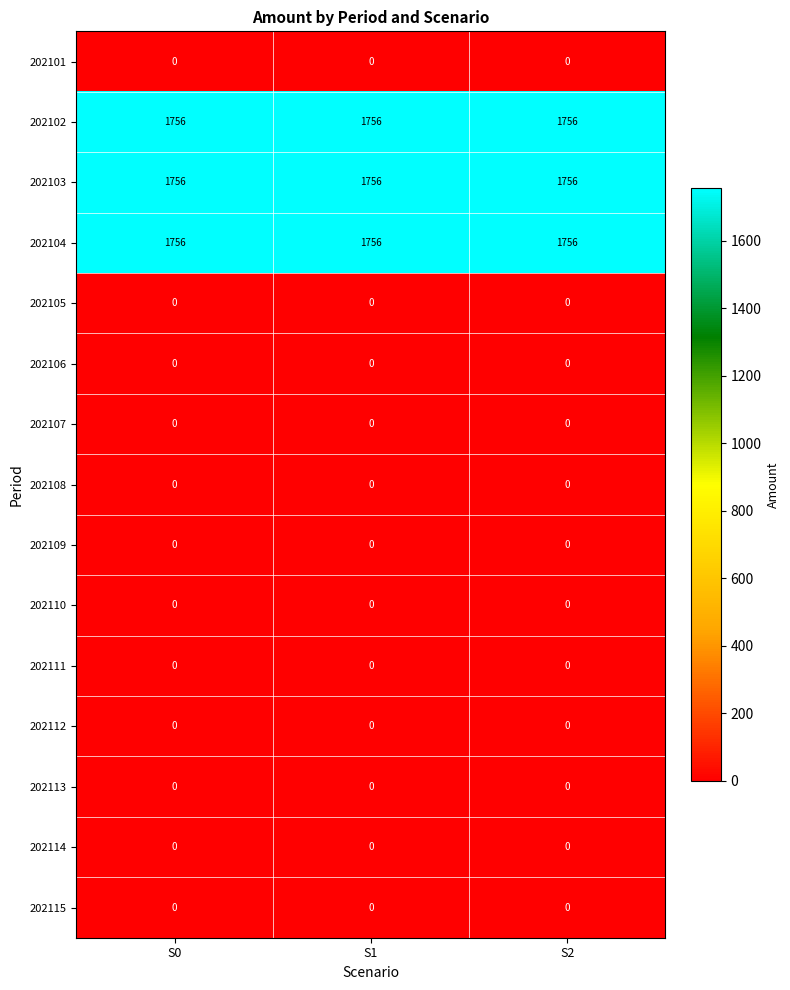

What is the average value of the 202104 series?

1756